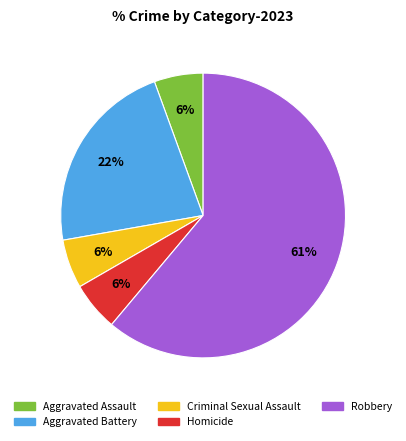

What is the largest slice in the pie chart?

Robbery